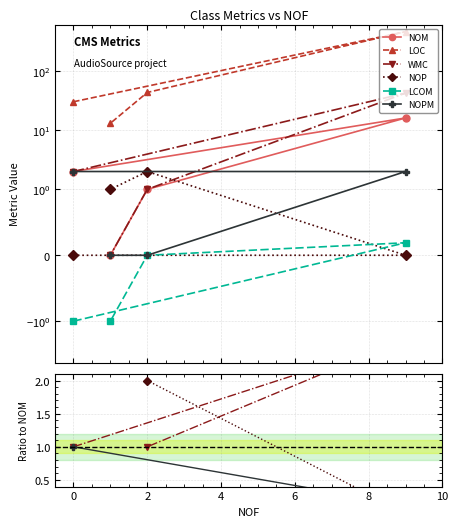

How many lines are shown in the chart?

6